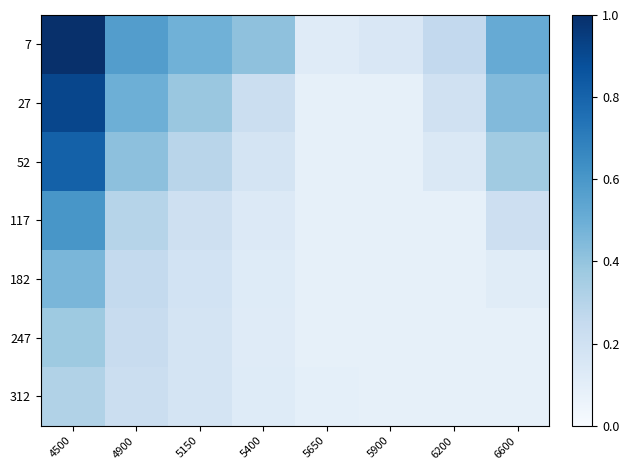

Which category has the highest value across all series?

4500